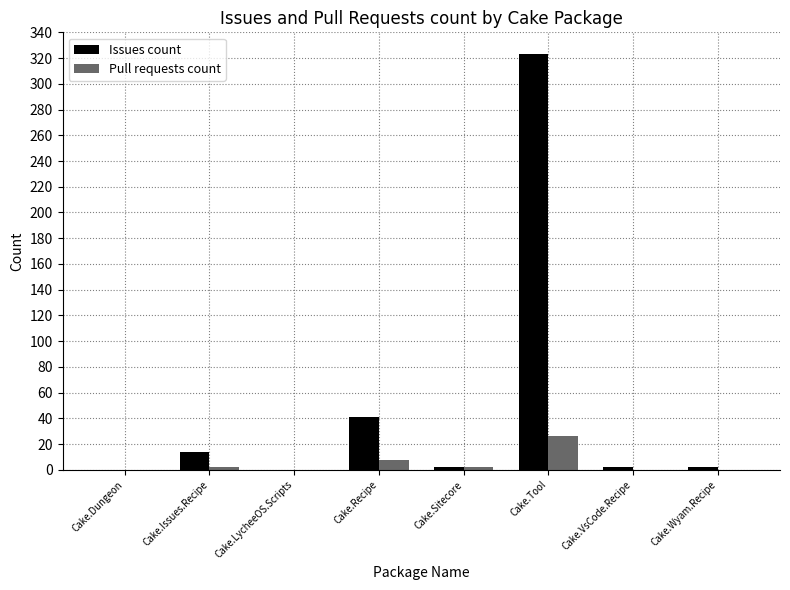

At which category is the sum across all series the highest?

Cake.Tool